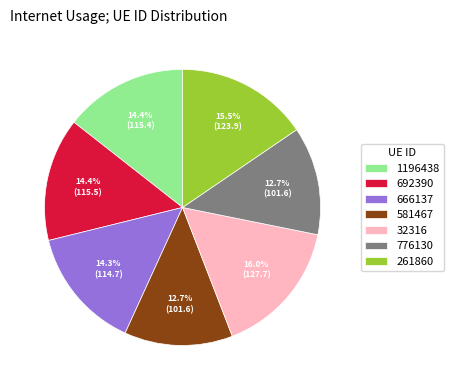

Does 32316 represent more than half of the total?

No